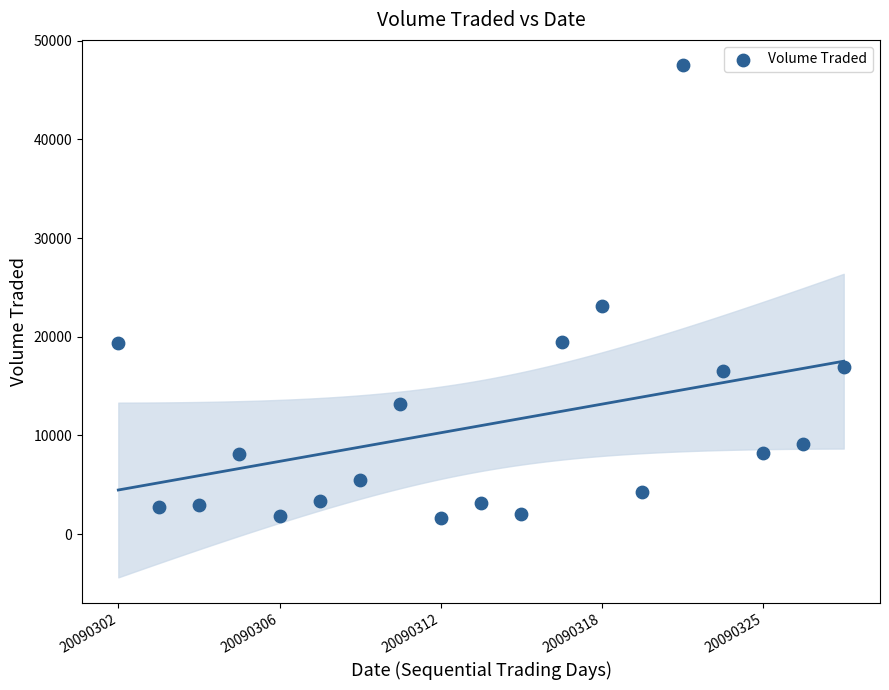

What is the range of Y values (max minus min)?

45900